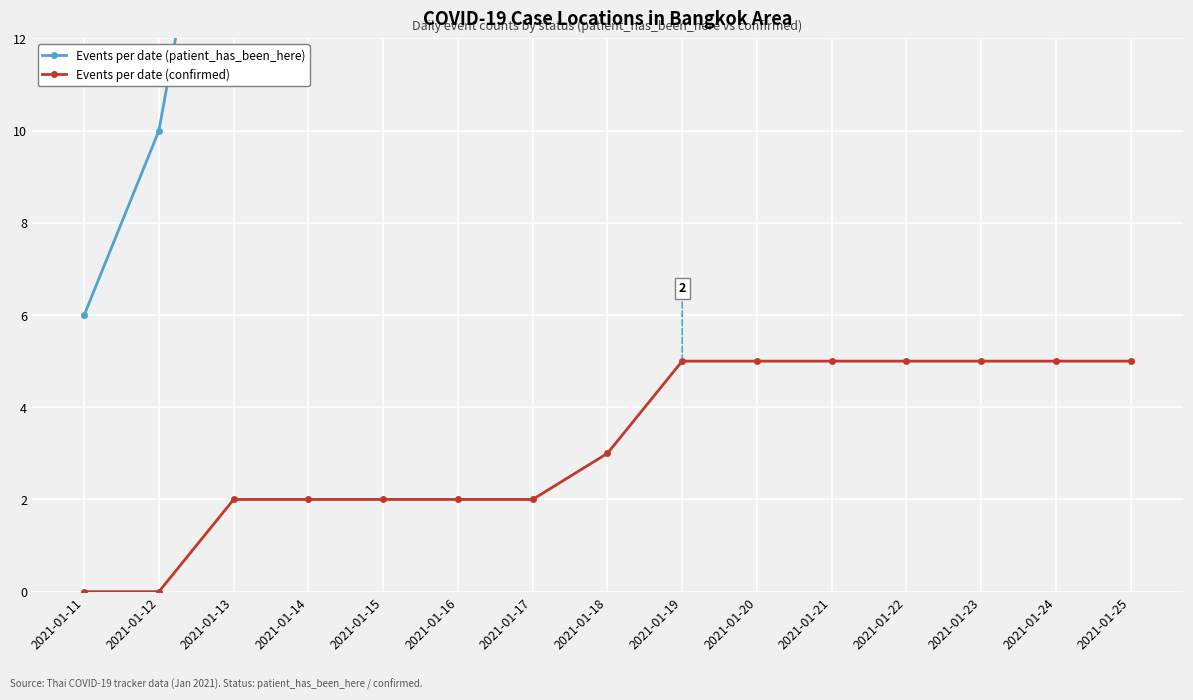

What is the sum of the Events per date (patient_has_been_here) values at 2021-01-14 and 2021-01-24?

99